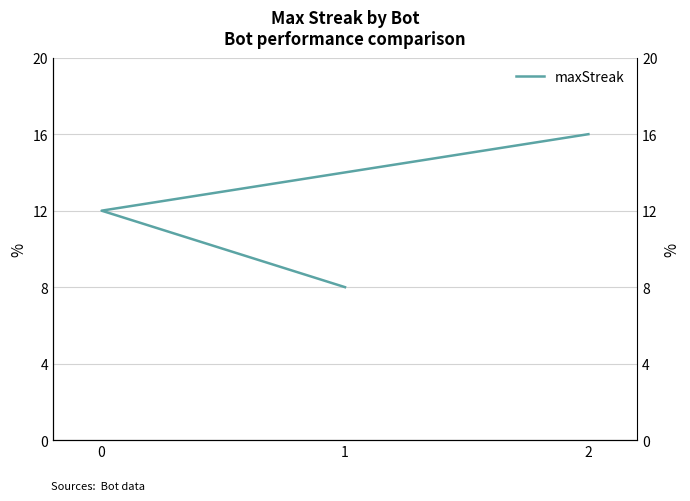

What is the average value?

12